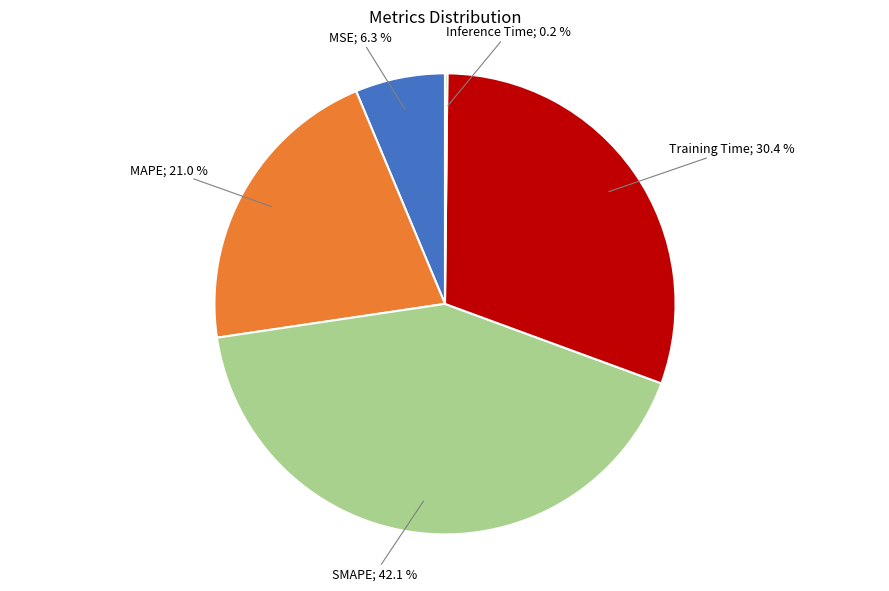

Does any single category account for the majority?

No